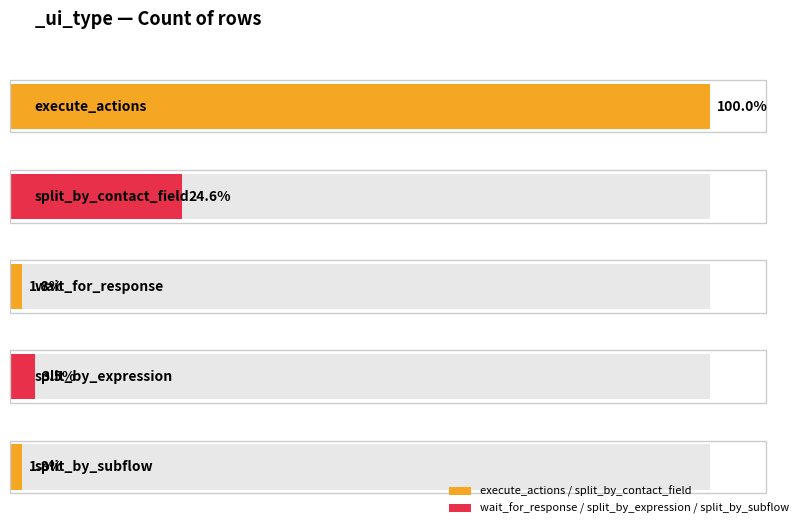

Reading right to left, what are all the values shown in this chart?

1	2	1	14	57